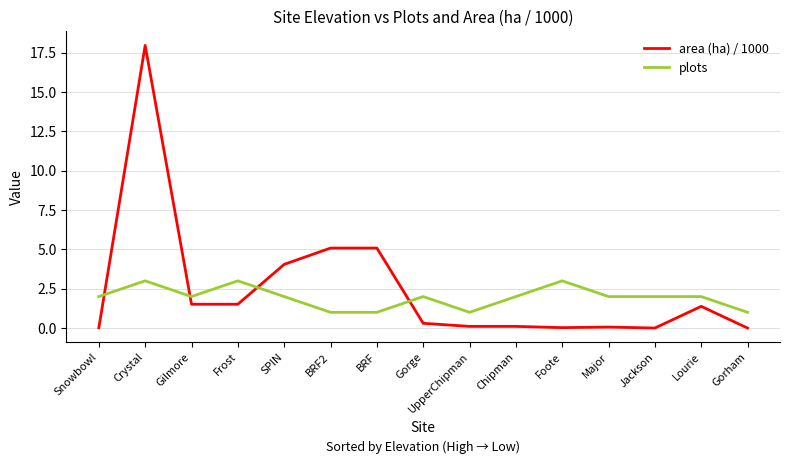

What is the sum of all area (ha) / 1000 values?

37.2